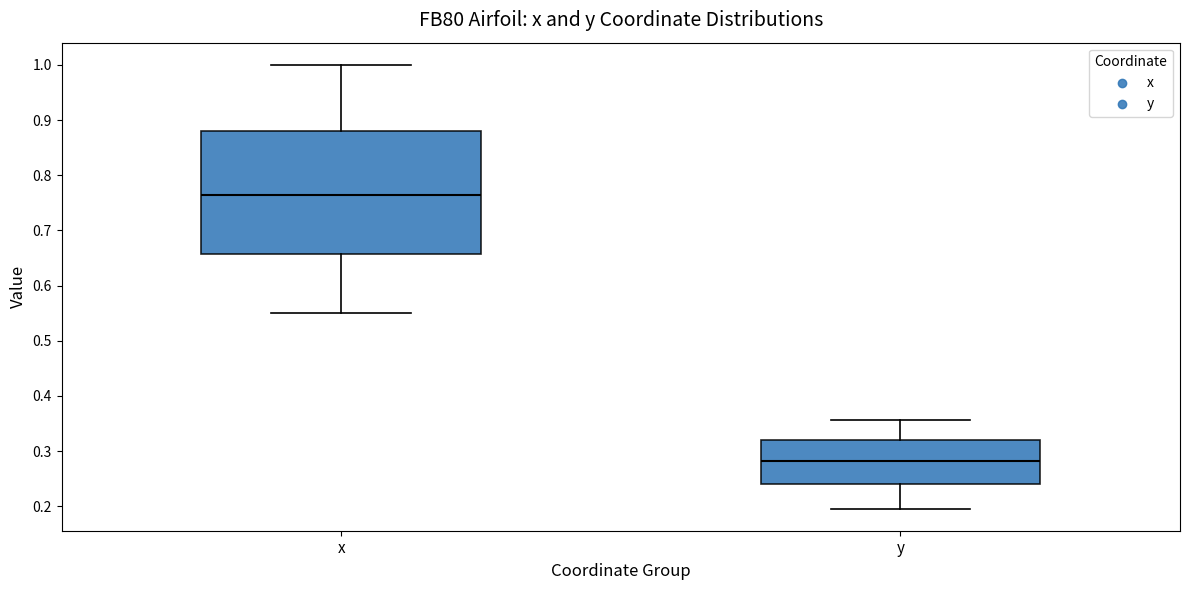

Where does the median line of the box for y sit on the y-axis? The values are not printed on the chart, so give them approximately, as read against the axis.

0.28